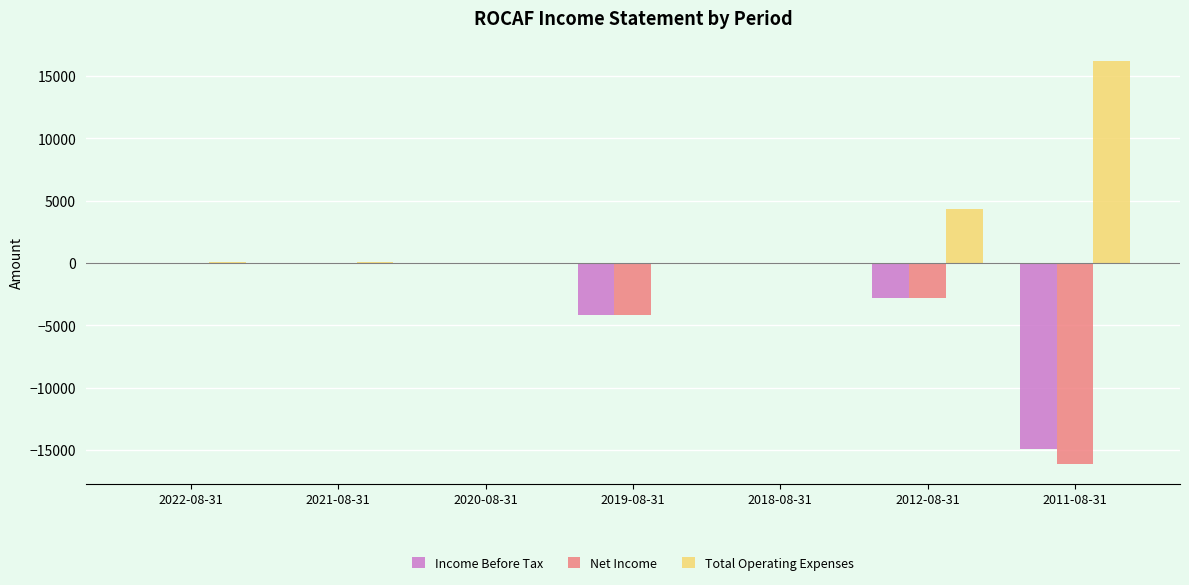

Is it true that Net Income equals -4200 at 2019-08-31?

True